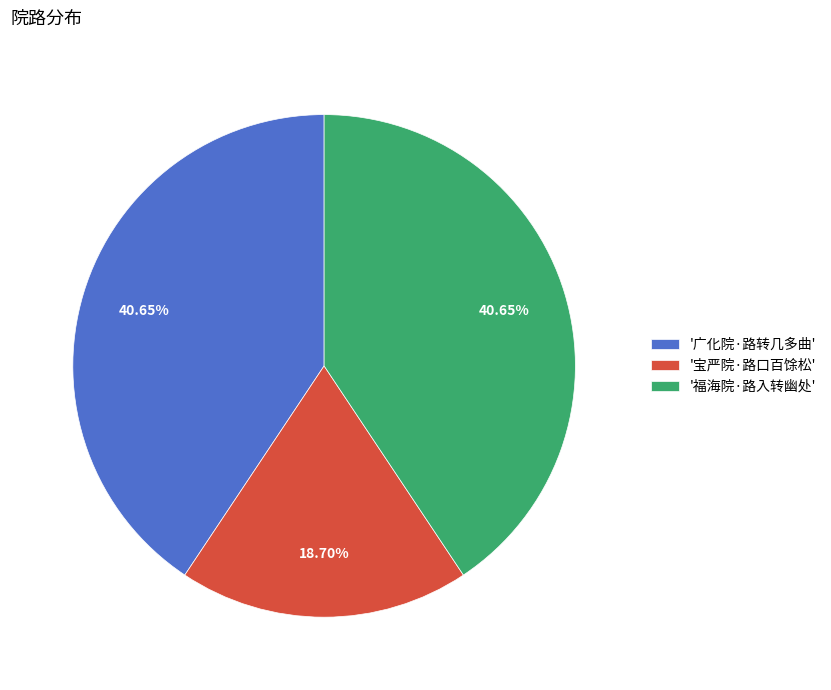

Which category has the smallest portion of the pie?

'宝严院·路口百馀松'